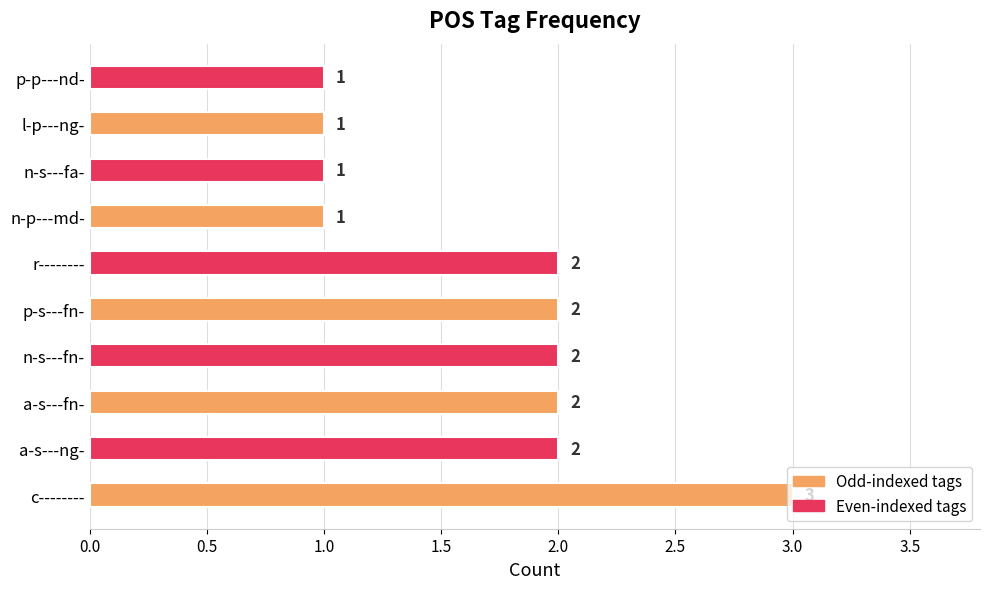

Which has a higher value, a-s---ng- or a-s---fn-?

a-s---ng-